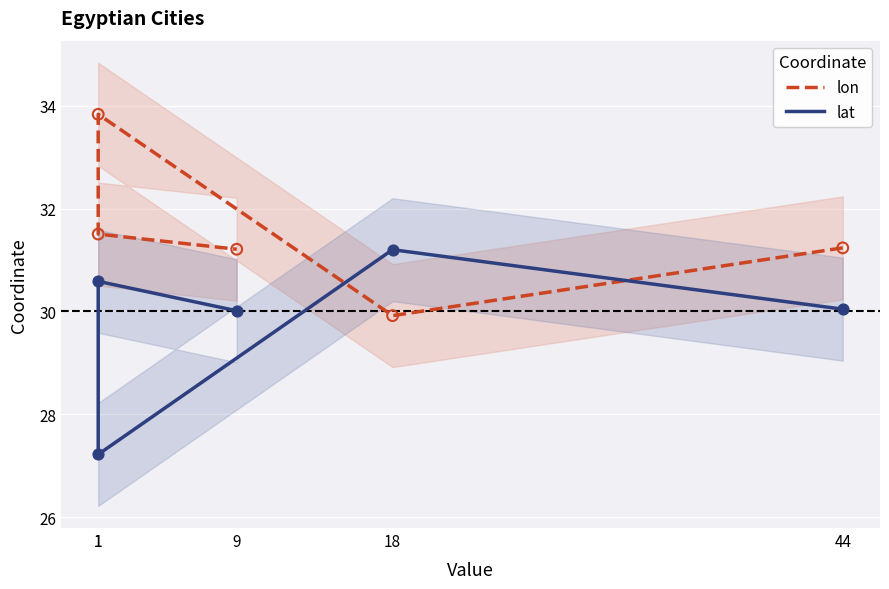

What is the total value across all series at 1?

61.1